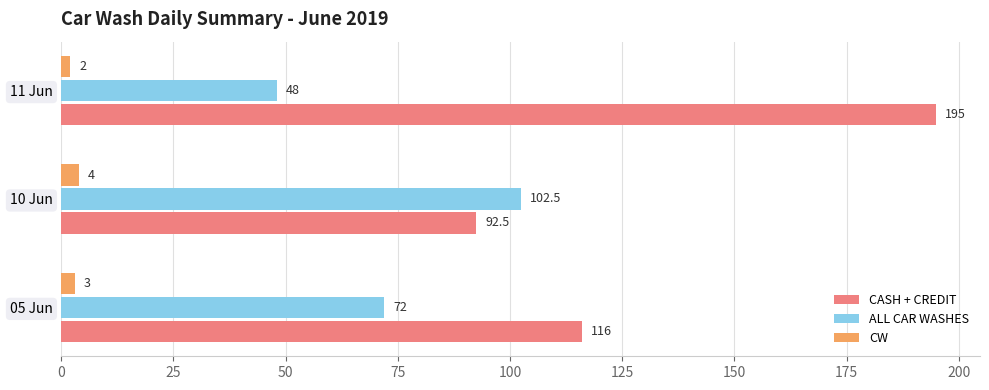

At how many categories does at least one series exceed 40?

3